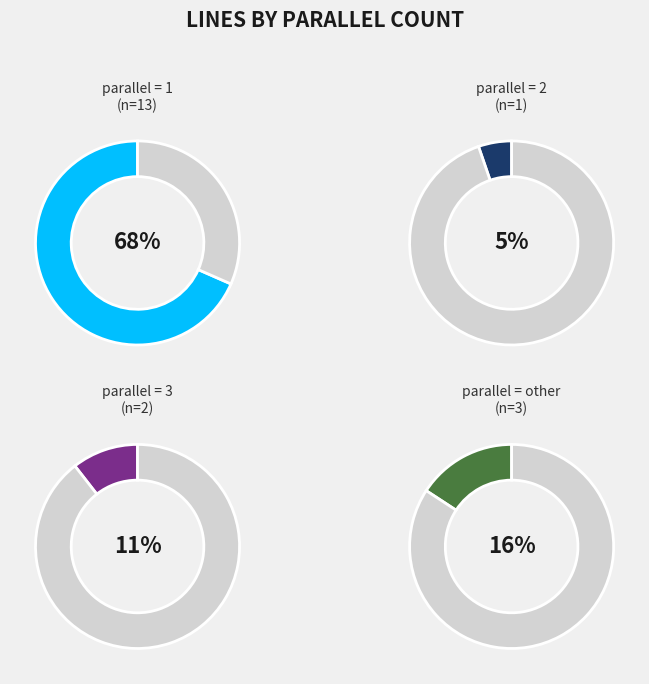

To the nearest percent, what percentage of the pie is 3?

11%